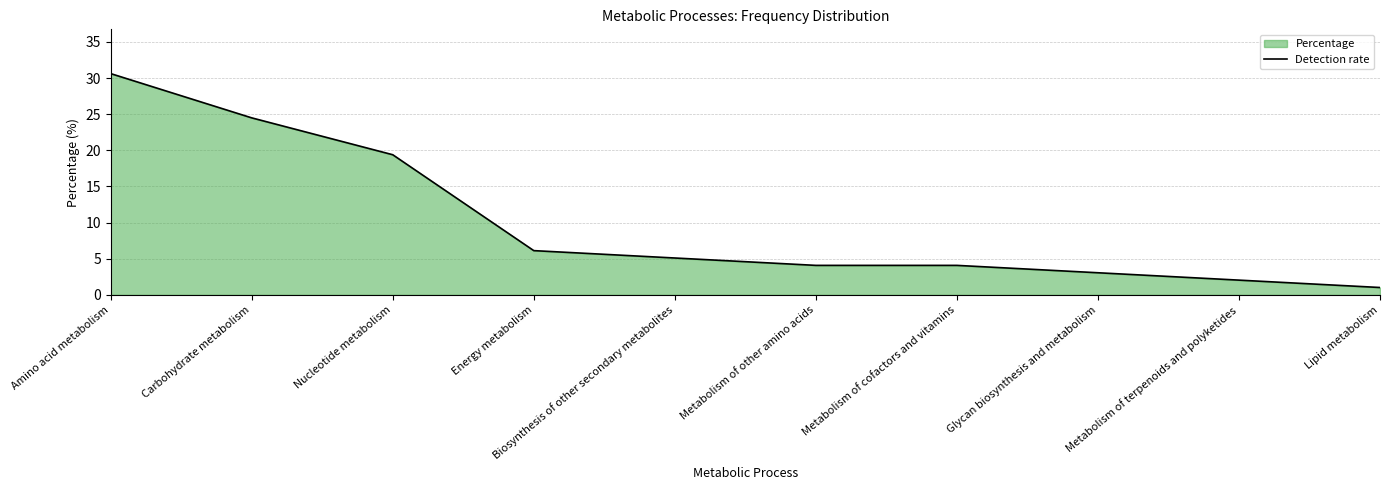

Rank the categories by value from highest to lowest.

Amino acid metabolism, Carbohydrate metabolism, Nucleotide metabolism, Energy metabolism, Biosynthesis of other secondary metabolites, Metabolism of other amino acids, Metabolism of cofactors and vitamins, Glycan biosynthesis and metabolism, Metabolism of terpenoids and polyketides, Lipid metabolism